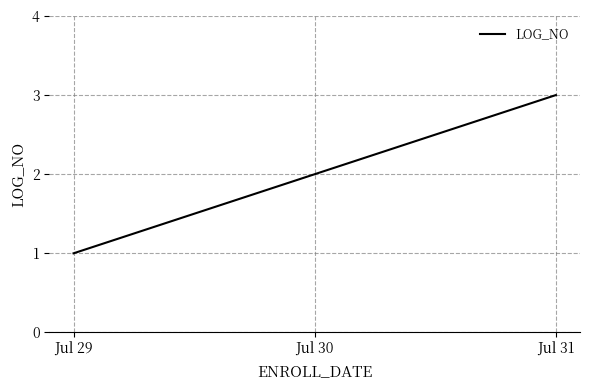

What is the change in value from Jul 29 to Jul 30?

+1